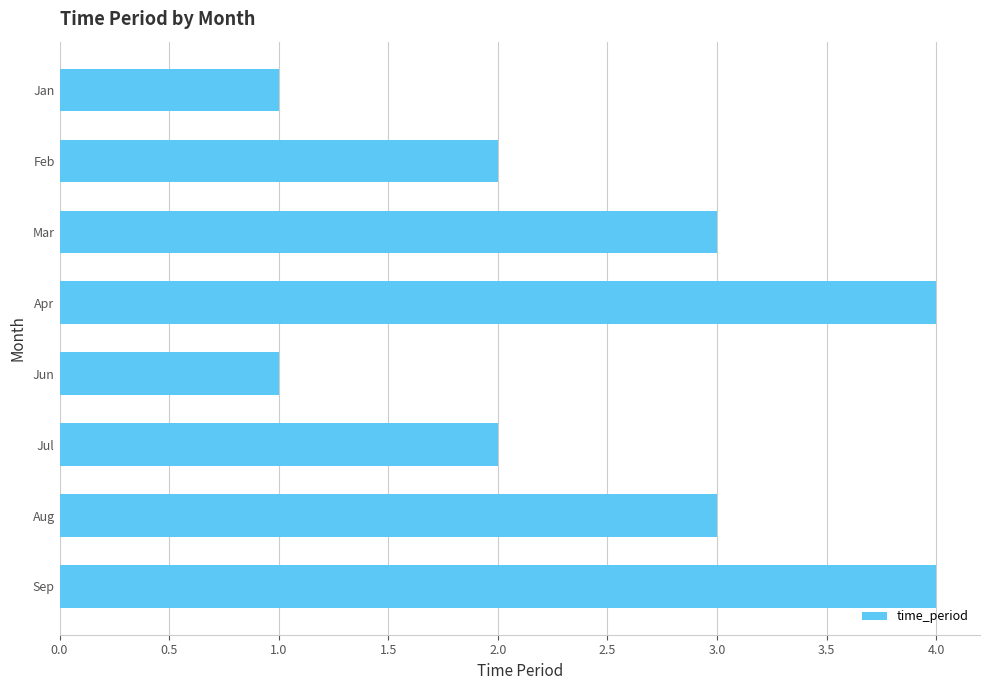

What is the difference between the maximum and minimum values?

3